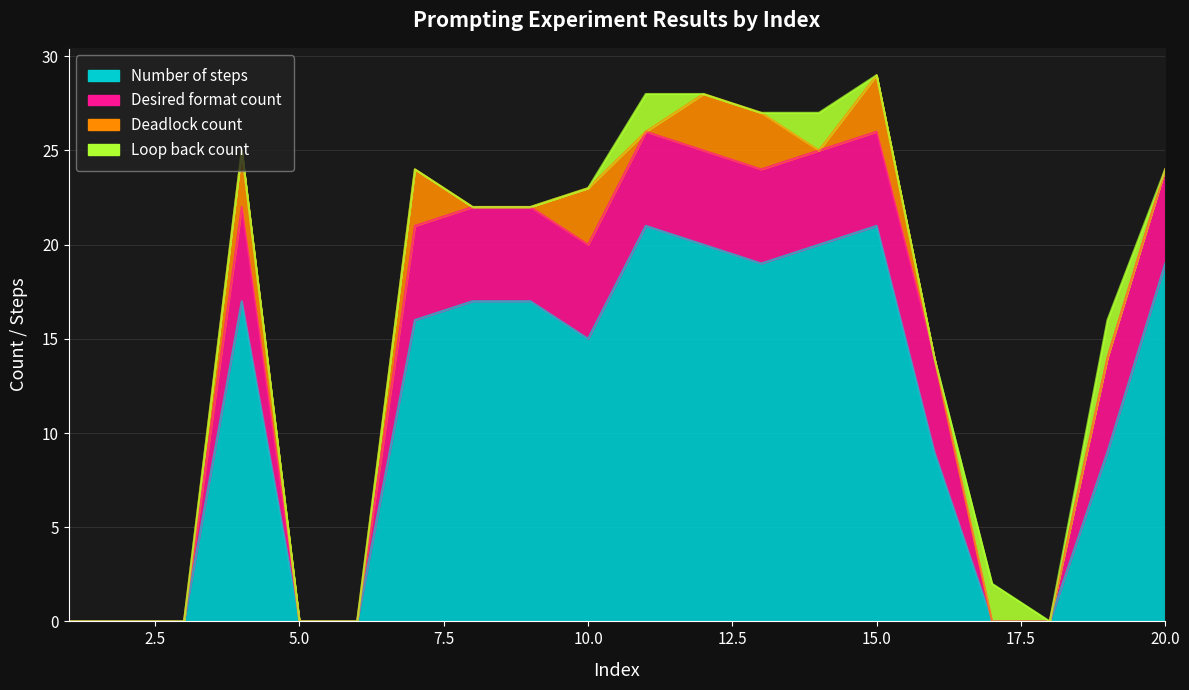

Between 12 and 17, which series saw the biggest shift?

Number of steps